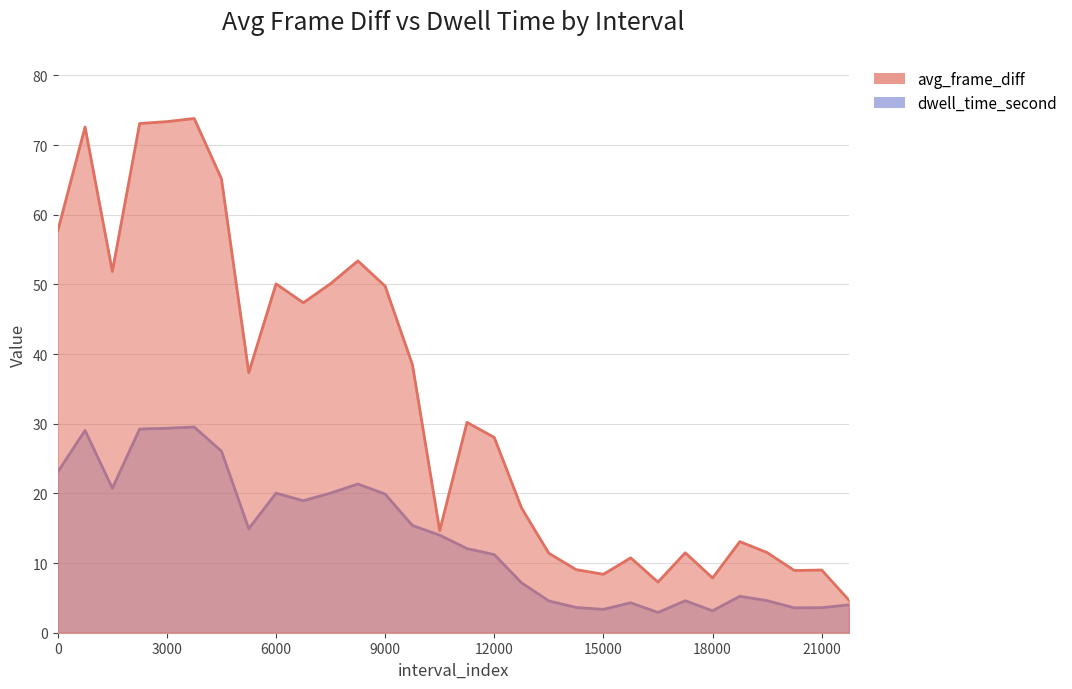

How many data points does each series have?

30